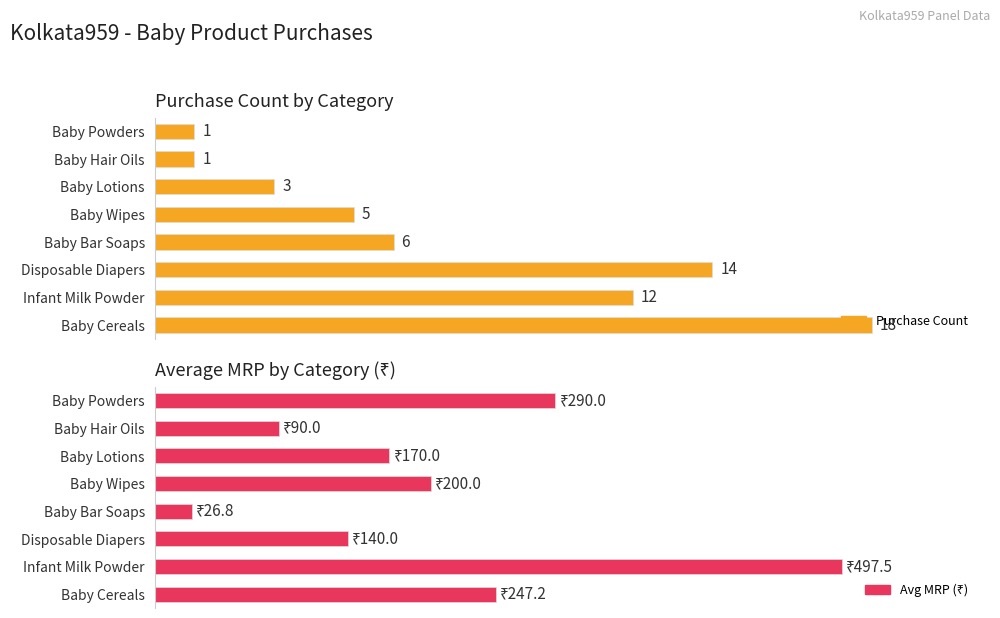

List the labels in order of Avg MRP (₹) value, largest first.

Infant Milk Powder, Baby Powders, Baby Cereals, Baby Wipes, Baby Lotions, Disposable Diapers, Baby Hair Oils, Baby Bar Soaps